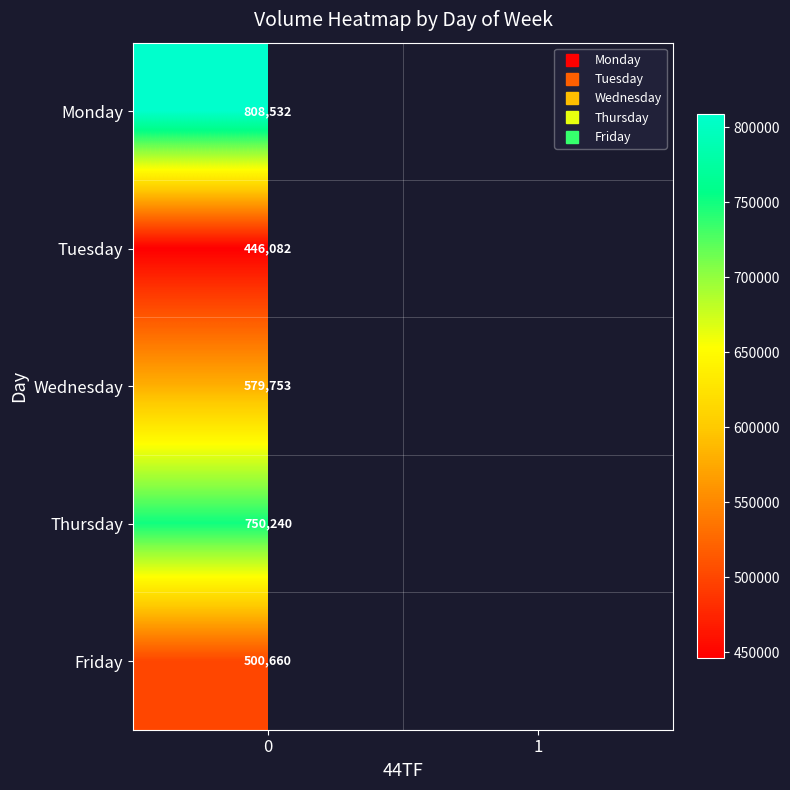

How many data points does each series have?

2